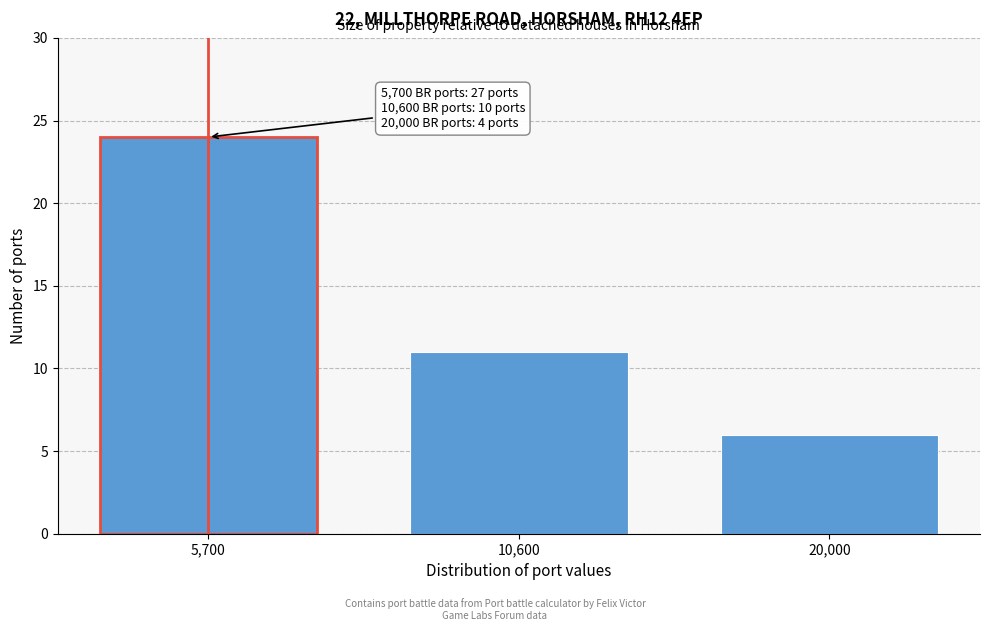

Reading left to right, what are all the values shown in this chart?

24	11	6